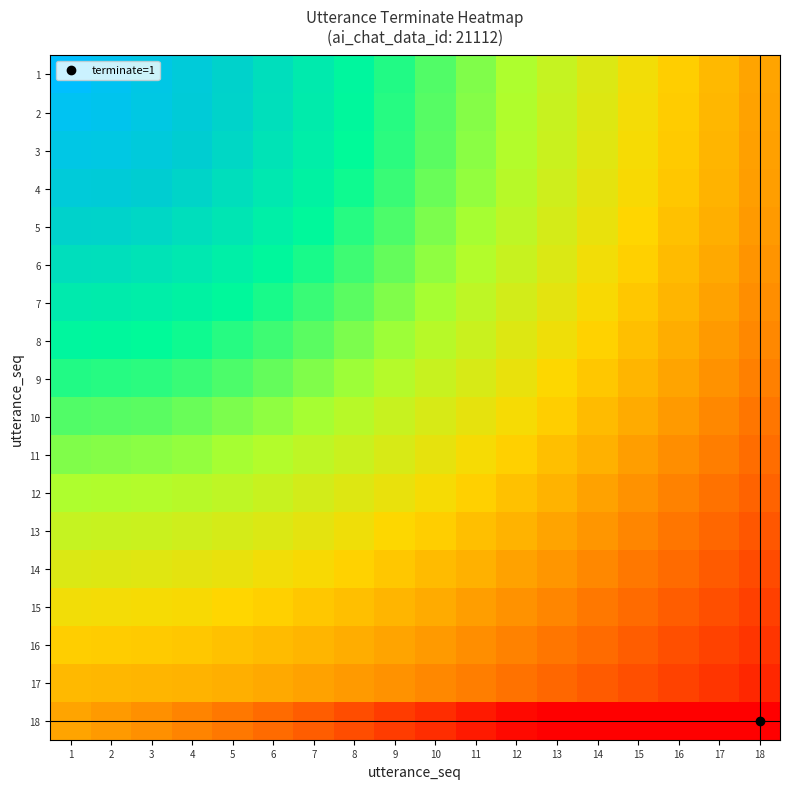

What is the difference between the highest and lowest values at 18?

0.6